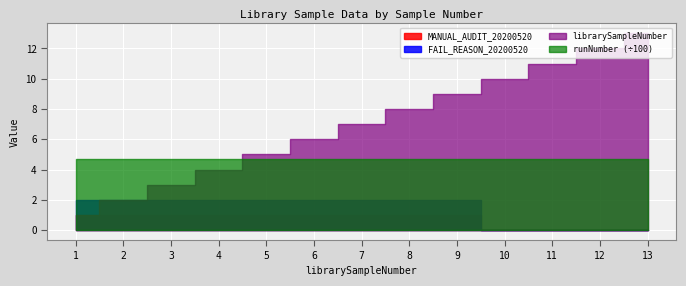

Reading left to right, what are all the values shown in this chart?

librarySampleNumber: 1=1	2=2	3=3	4=4	5=5	6=6	7=7	8=8	9=9	10=10	11=11	12=12	13=13
runNumber: 1=468	2=468	3=468	4=468	5=468	6=468	7=468	8=468	9=468	10=468	11=468	12=468	13=468
MANUAL_AUDIT_20200520: 1=1	2=1	3=1	4=1	5=1	6=1	7=1	8=1	9=1	10=0	11=0	12=0	13=0
FAIL_REASON_20200520: 1=2	2=2	3=2	4=2	5=2	6=2	7=2	8=2	9=2	10=0	11=0	12=0	13=0